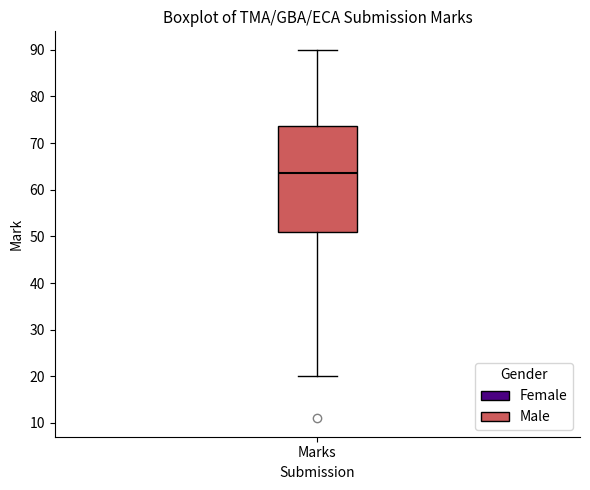

Transcribe this box plot: give where the median line is, the range the box spans, and where the two whiskers end, as read against the y-axis. The values are not printed on the chart, so give them approximately, as read against the axis.

median 64, box 51 to 74, whiskers 20 to 90